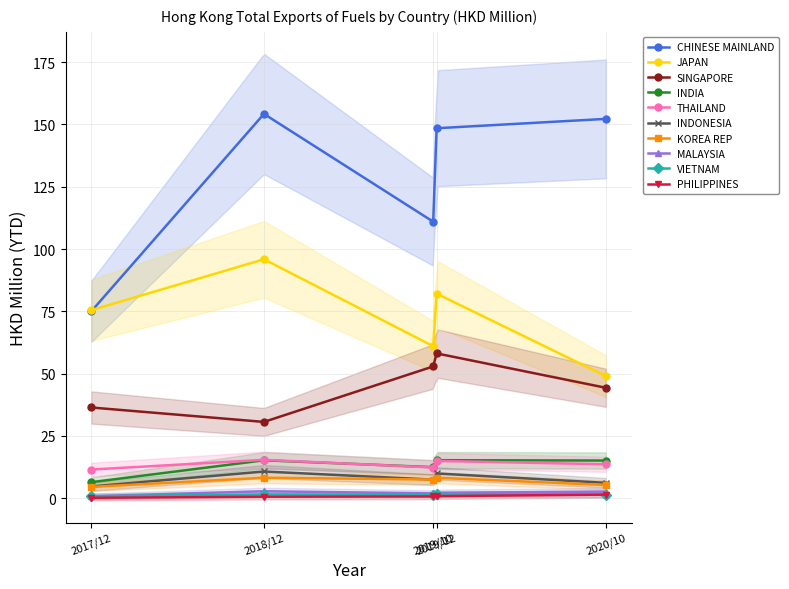

Where do 201812 and 201910 first cross each other?

JAPAN and SINGAPORE